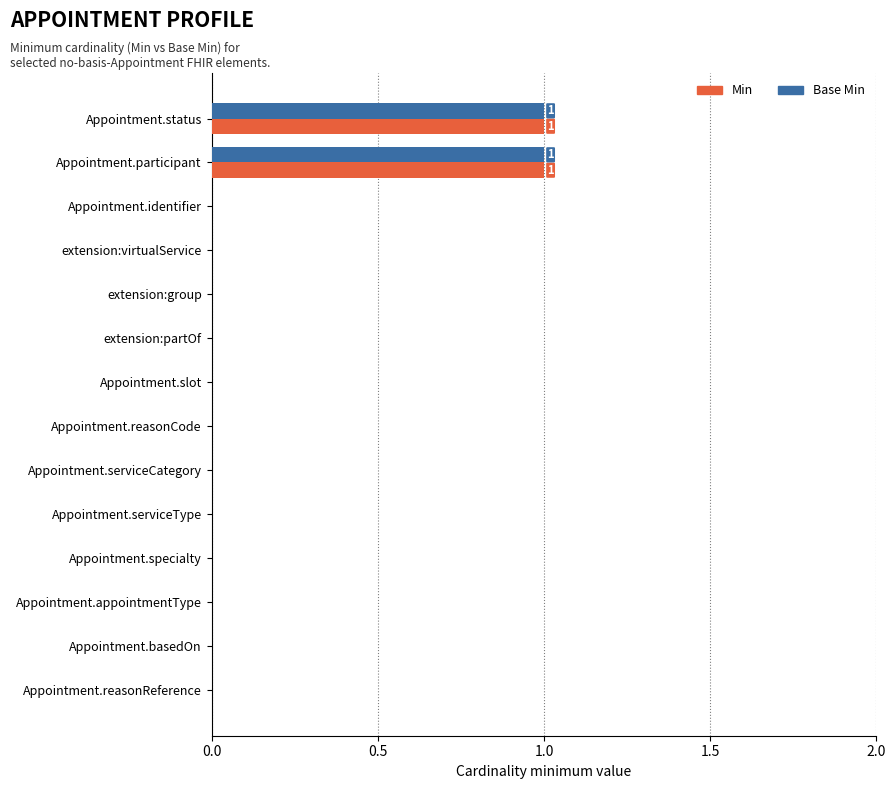

The value of Min at Appointment.identifier is 0. True or false?

True